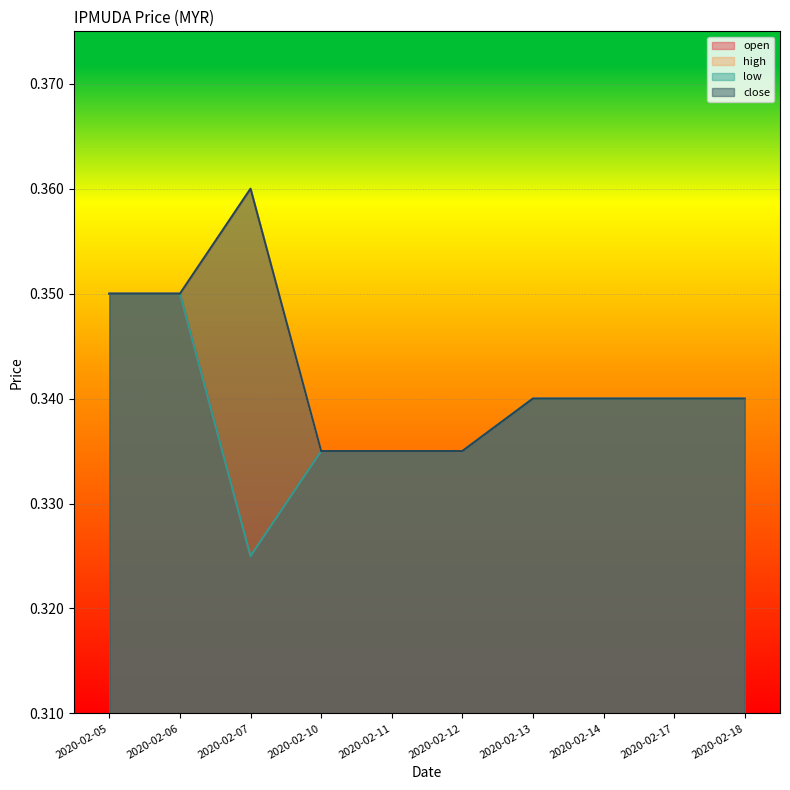

Which category has the lowest value across all series?

2020-02-07